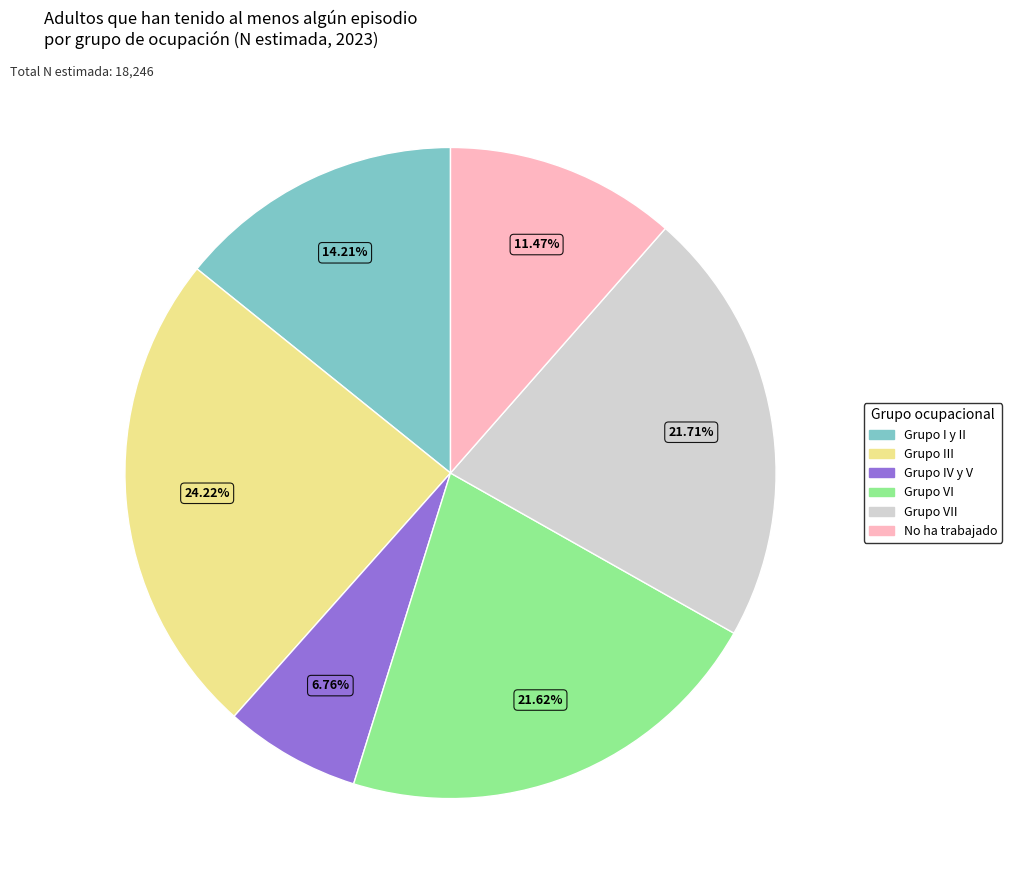

Is there any slice that represents more than half of the pie?

No